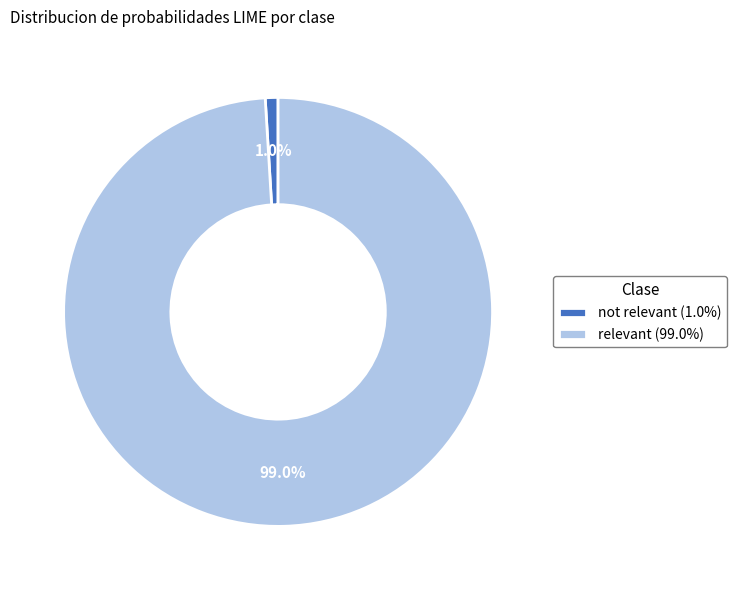

To the nearest percent, what portion does not relevant represent?

1%